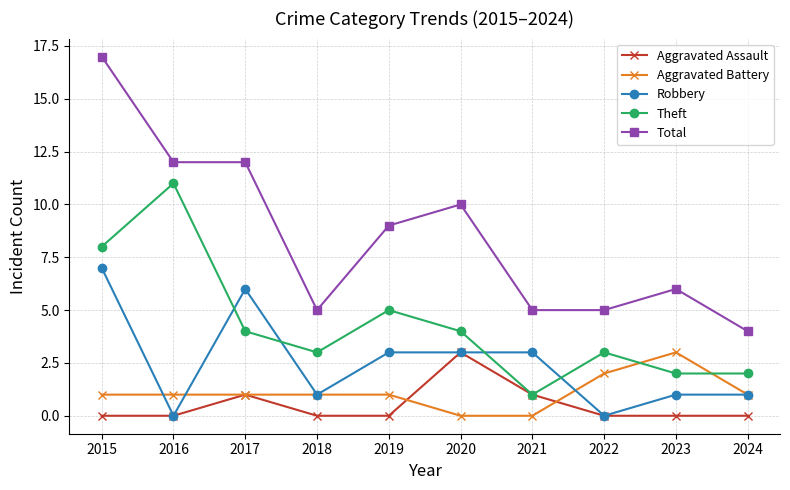

The Total series shows 12 at 2016. True or false?

True